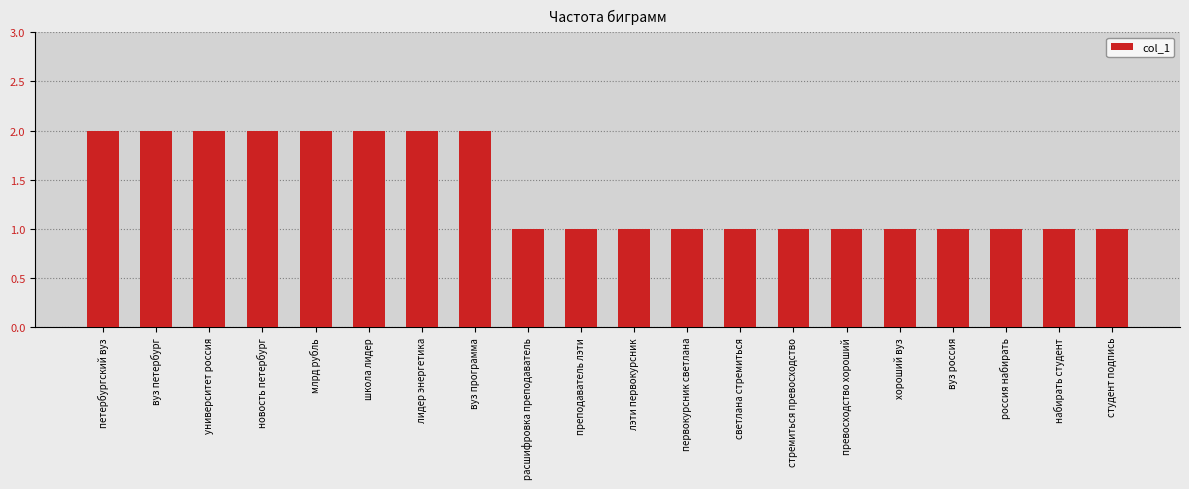

How many data points does each series have?

20